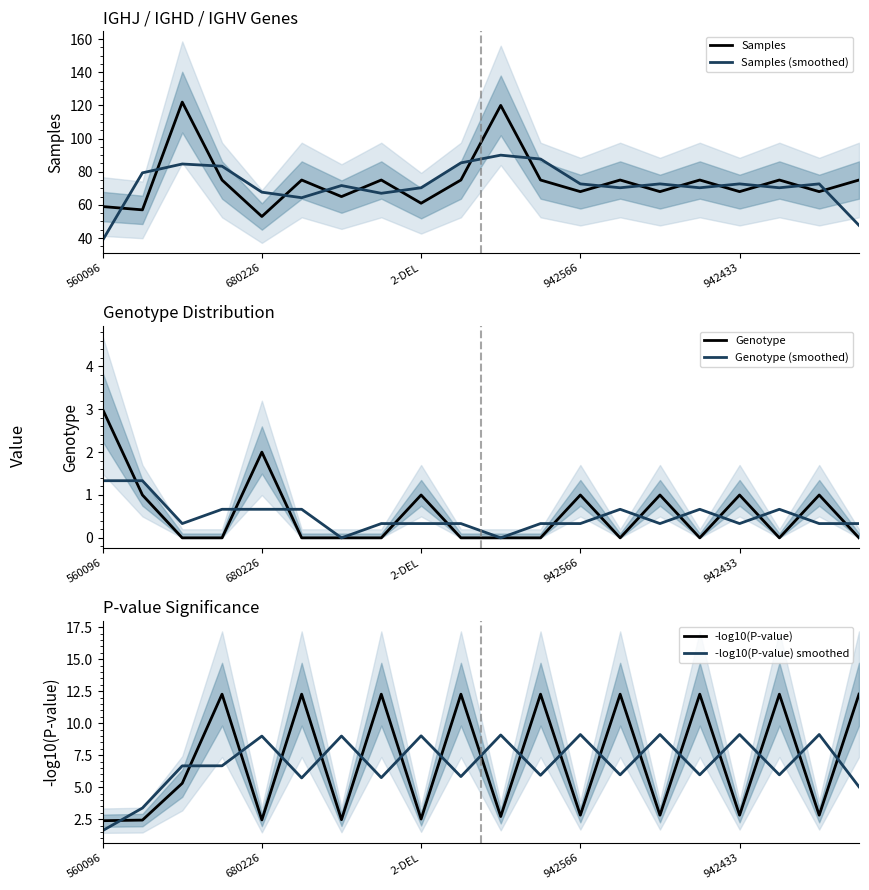

True or false: Samples (smoothed) and -log10(P-value) smoothed intersect in this chart.

False